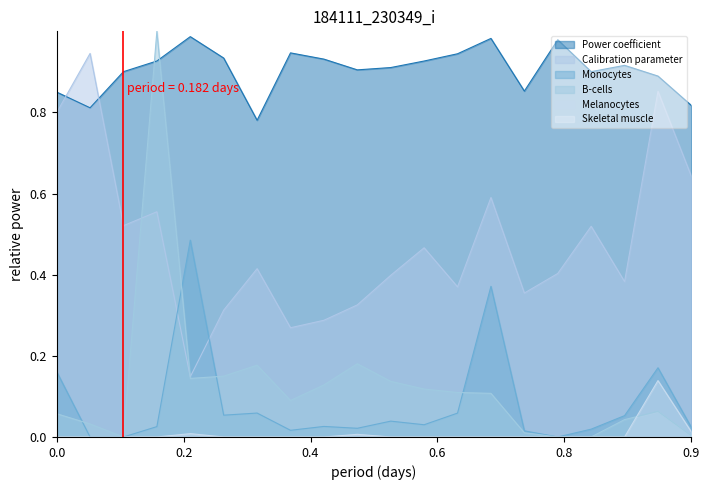

How many intersections are there between Calibration parameter and Power coefficient?

2